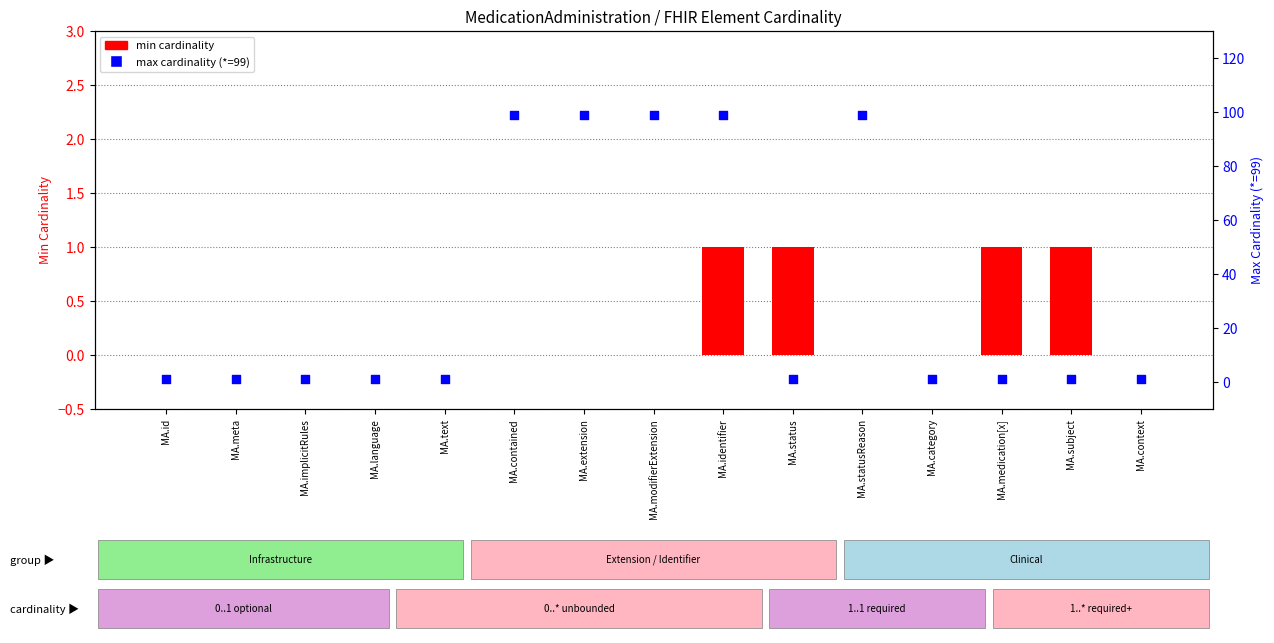

Is the value of max cardinality (*=99) at MA.extension greater than the value of min cardinality at MA.medication[x]?

Yes